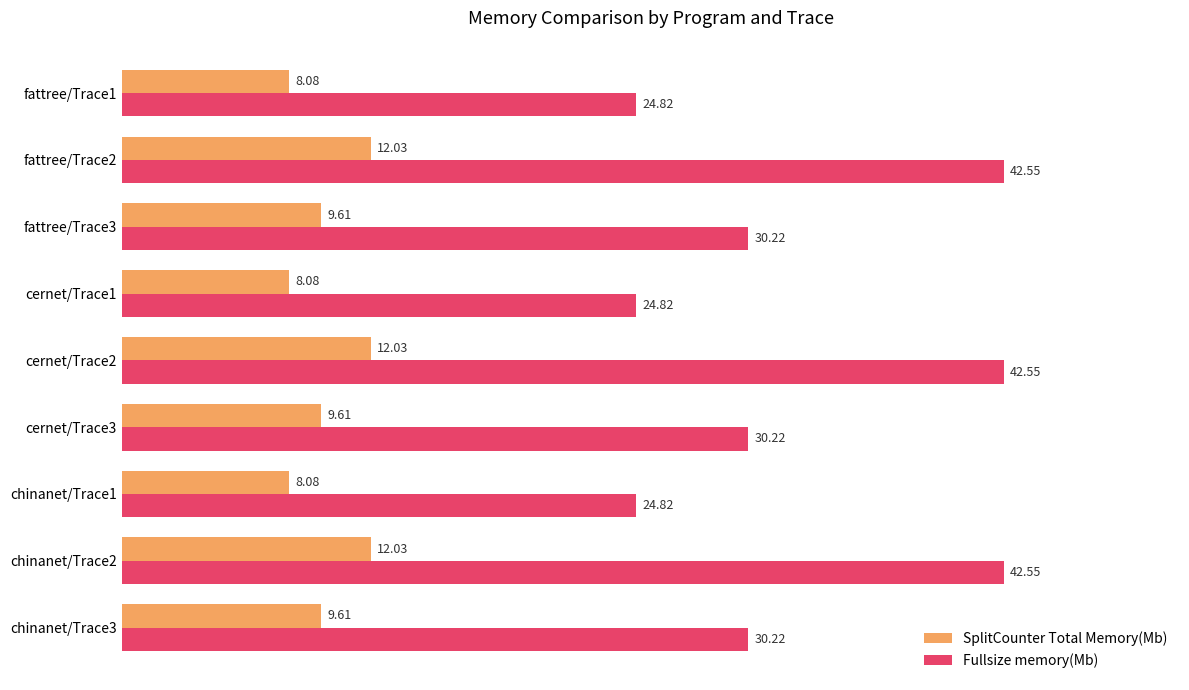

Rank the series by their average value, from highest to lowest.

Fullsize memory(Mb), SplitCounter Total Memory(Mb)